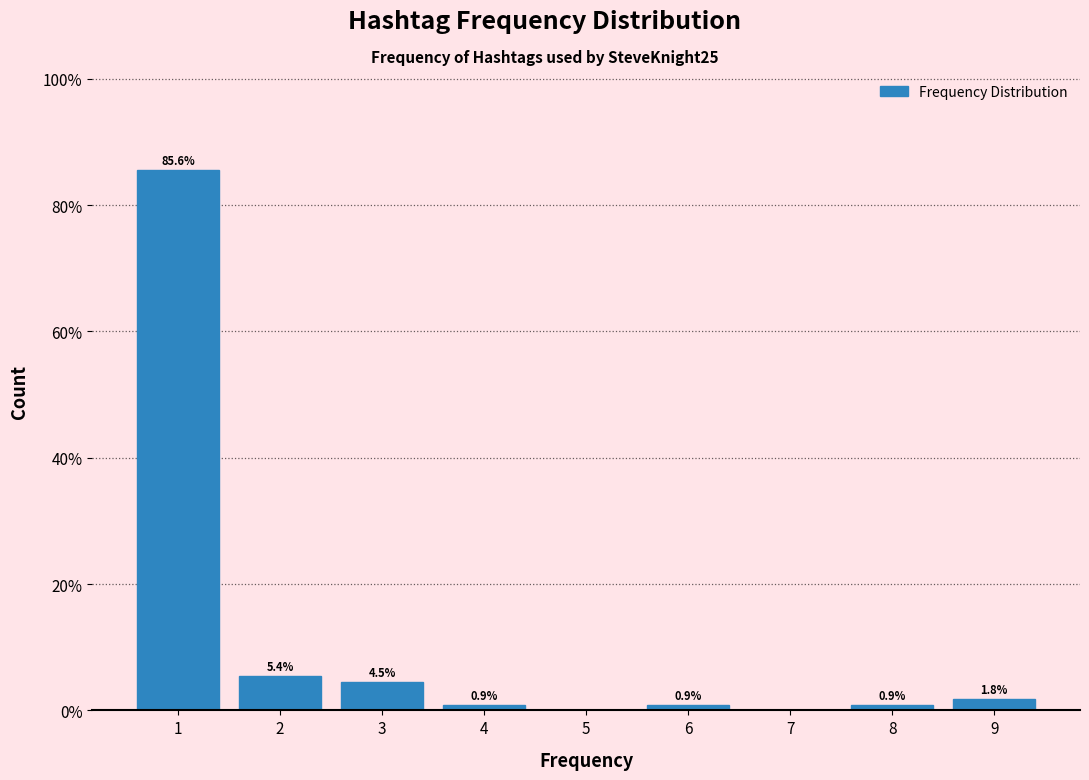

Which range on the x-axis has the tallest bar?

0.5 to 1.5